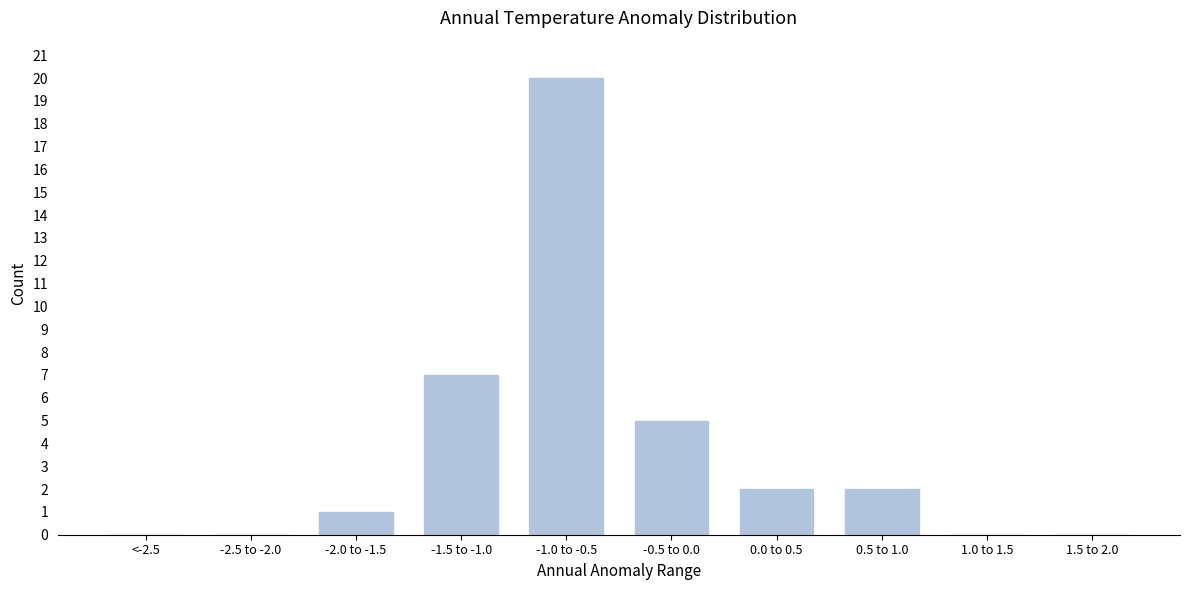

Reading right to left, transcribe all the data shown in this chart.

1.5 to 2.0=0	1.0 to 1.5=0	0.5 to 1.0=2	0.0 to 0.5=2	-0.5 to 0.0=5	-1.0 to -0.5=20	-1.5 to -1.0=7	-2.0 to -1.5=1	-2.5 to -2.0=0	<-2.5=0